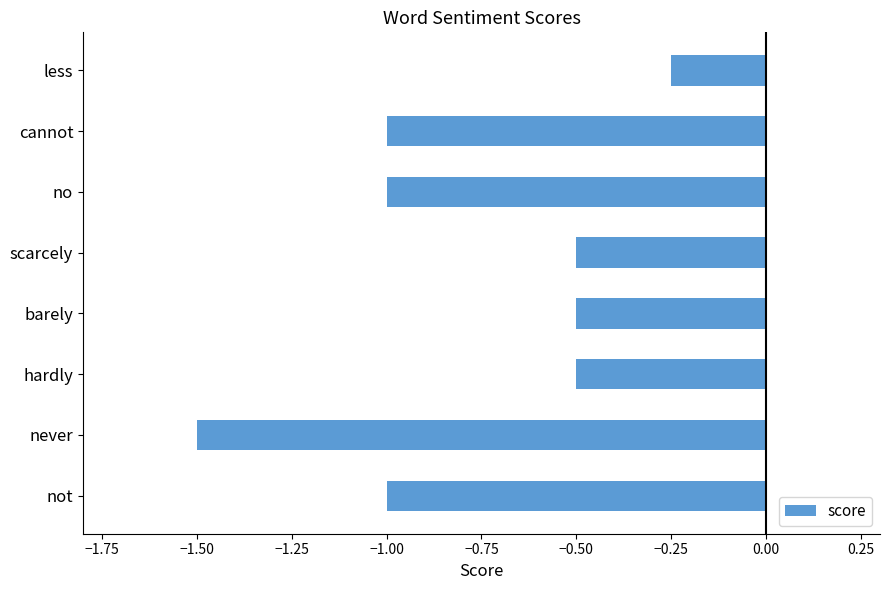

How many values are between -1 and 0?

7